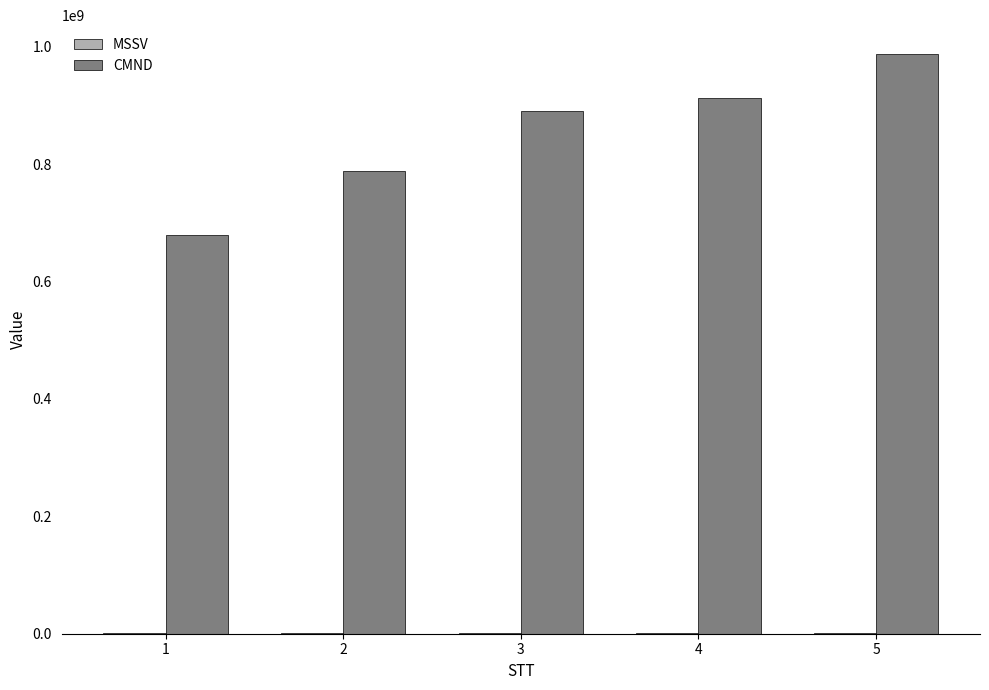

How many groups of bars are there?

5